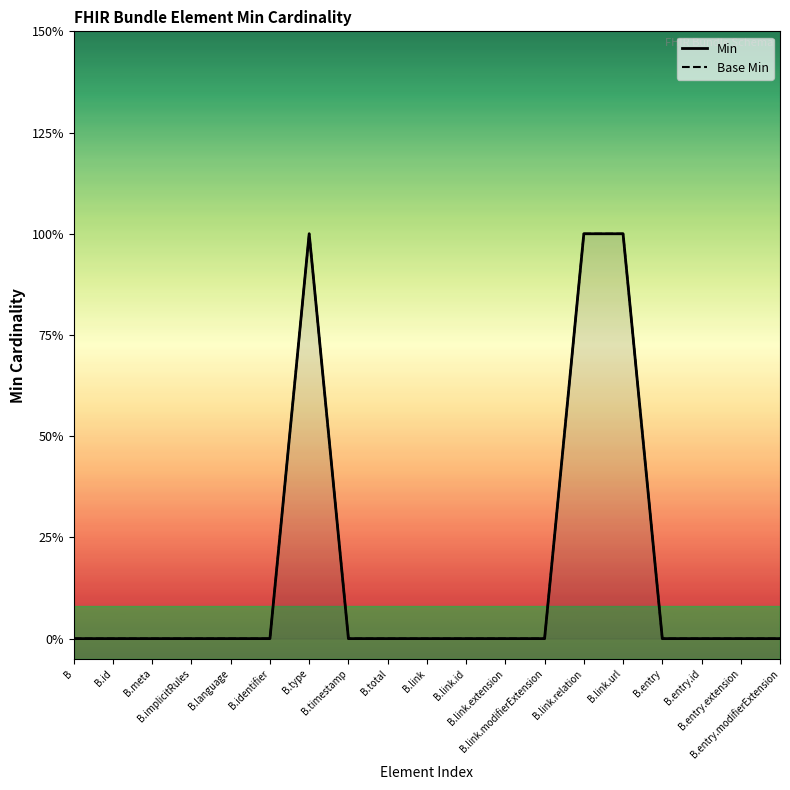

Which series has the largest range (max minus min)?

Min